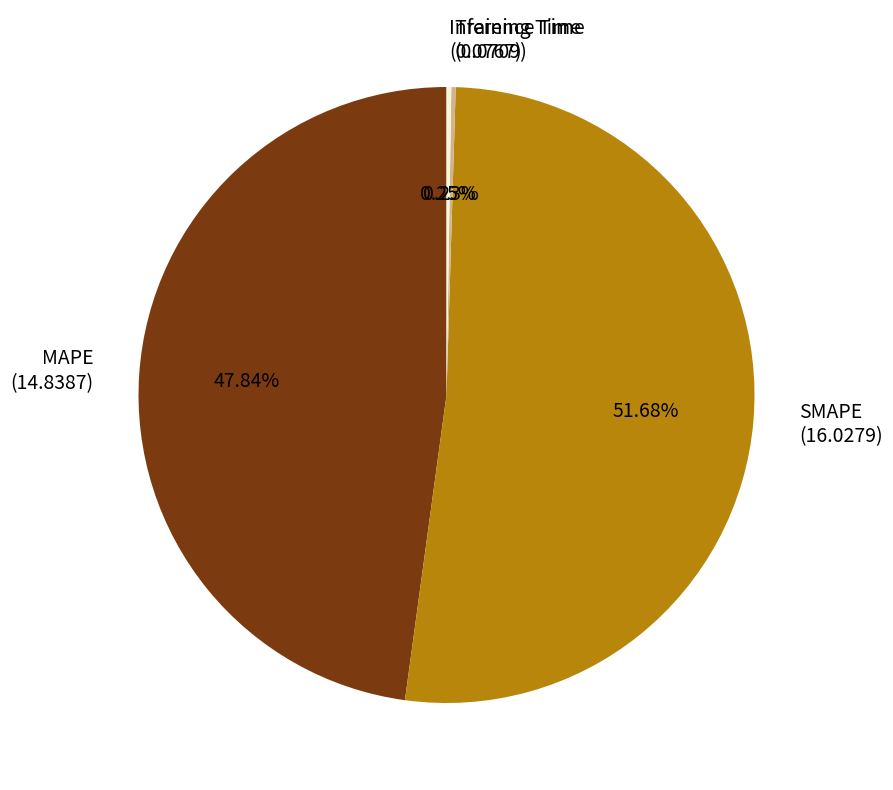

Does SMAPE represent more than half of the total?

Yes